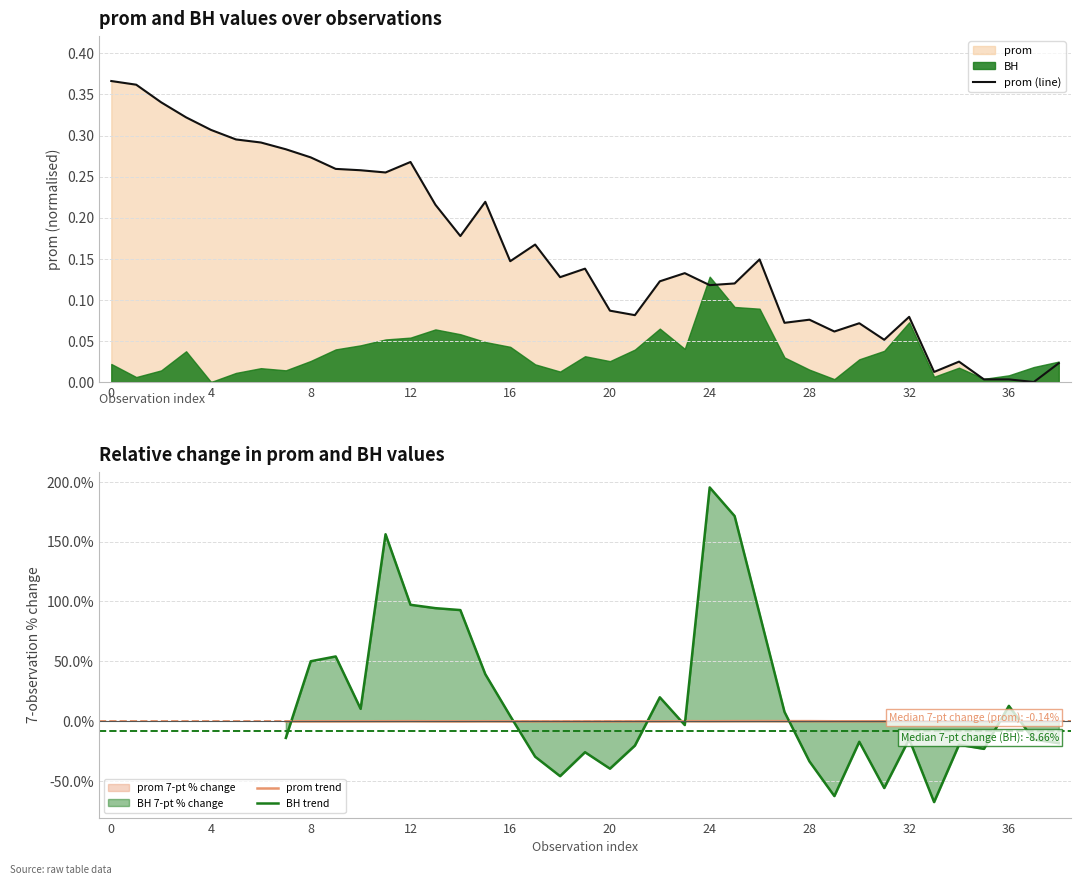

Reading left to right, transcribe all the data shown in this chart.

0.4	0.4	0.3	0.3	0.3	0.3	0.3	0.3	0.3	0.3	0.3	0.3	0.3	0.2	0.2	0.2	0.1	0.2	0.1	0.1	0.1	0.1	0.1	0.1	0.1	0.1	0.1	0.1	0.1	0.1	0.1	0.1	0.1	0.0	0.0	0.0	0.0	0.0	0.0